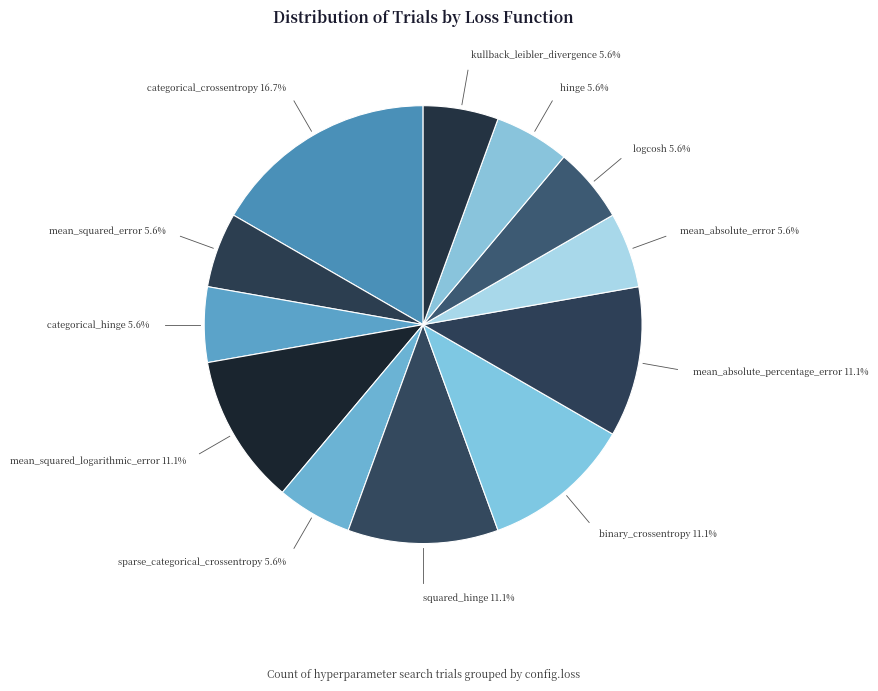

How many segments does this pie chart have?

12